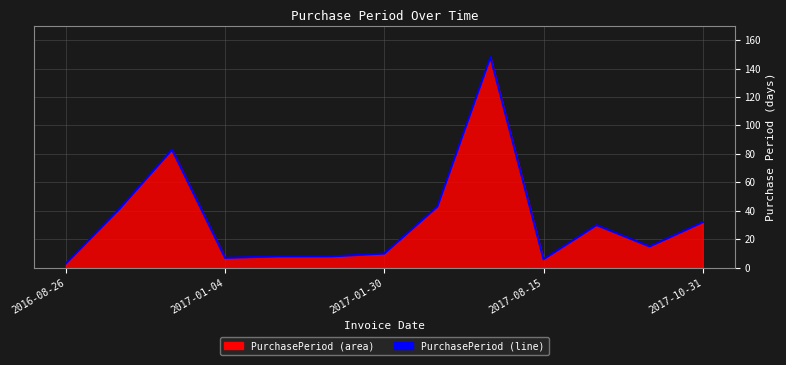

What is the difference between the maximum and minimum values?

145